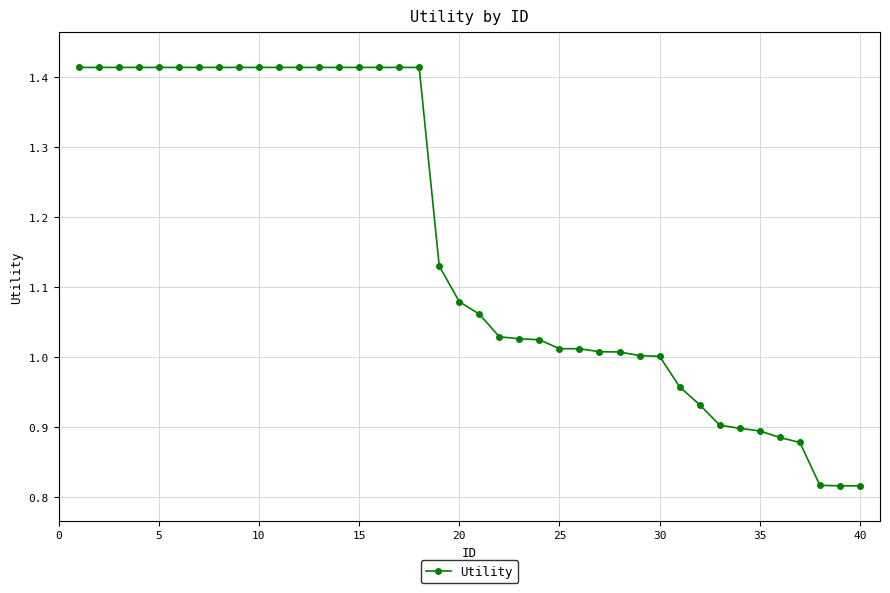

What is the average value?

1.2